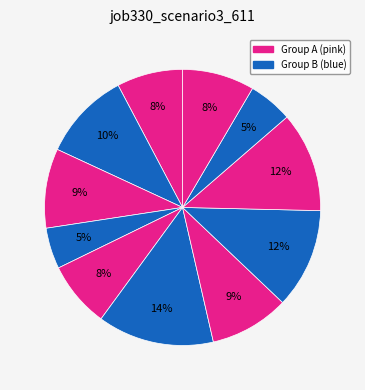

How many segments does this pie chart have?

11